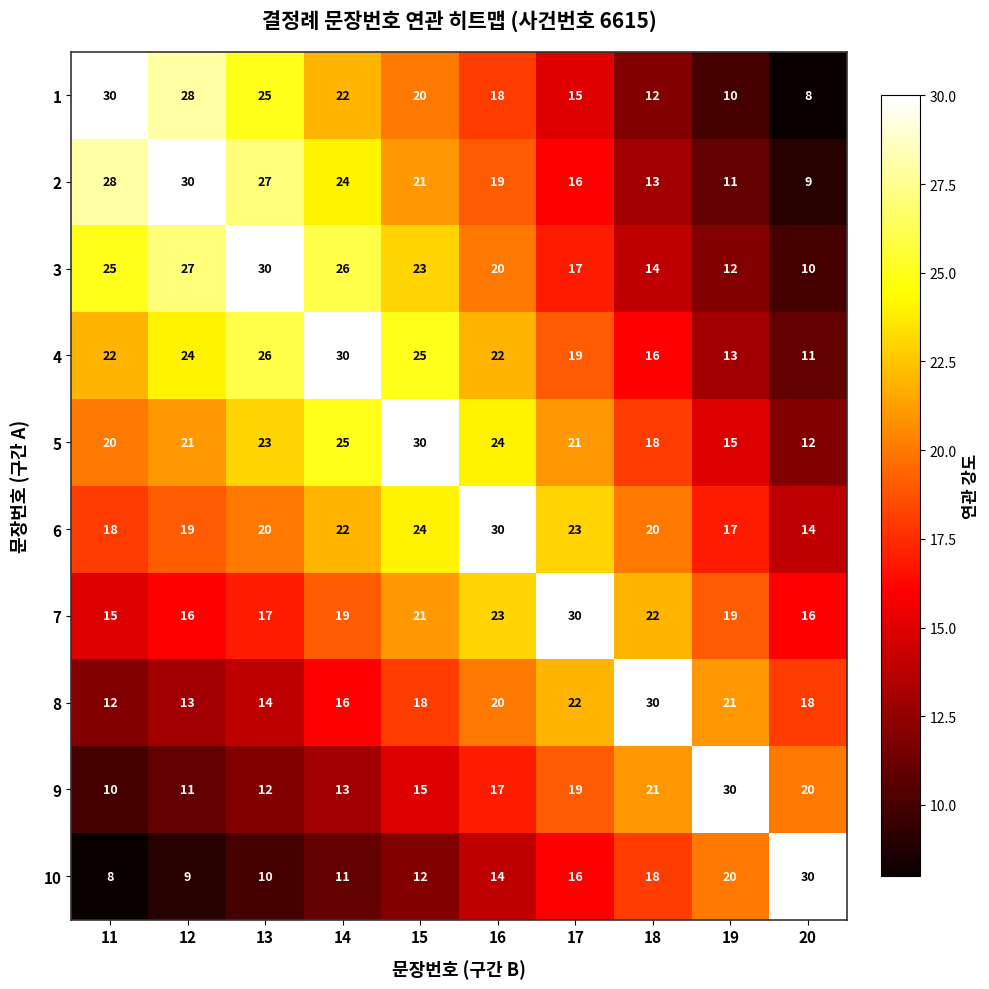

What is the spread (max minus min) of values at 17?

15